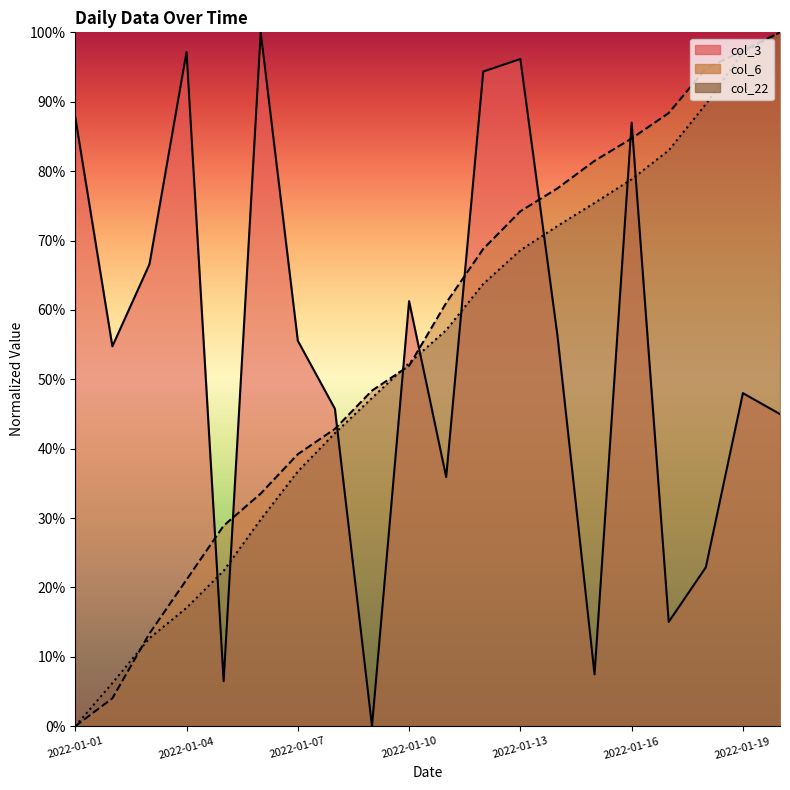

After their last crossing, which series has the higher values: col_3 or col_6?

col_6